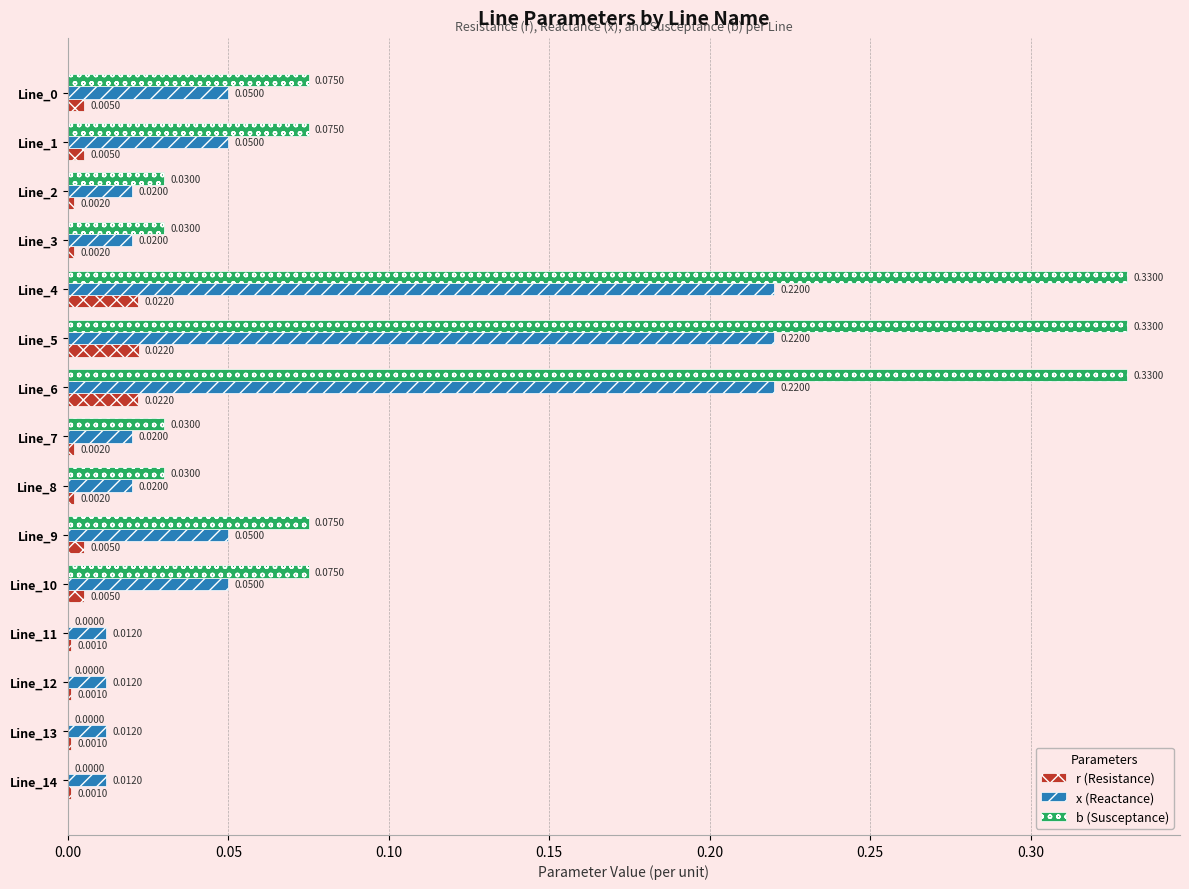

Which series changed the most between Line_0 and Line_12?

b (Susceptance)